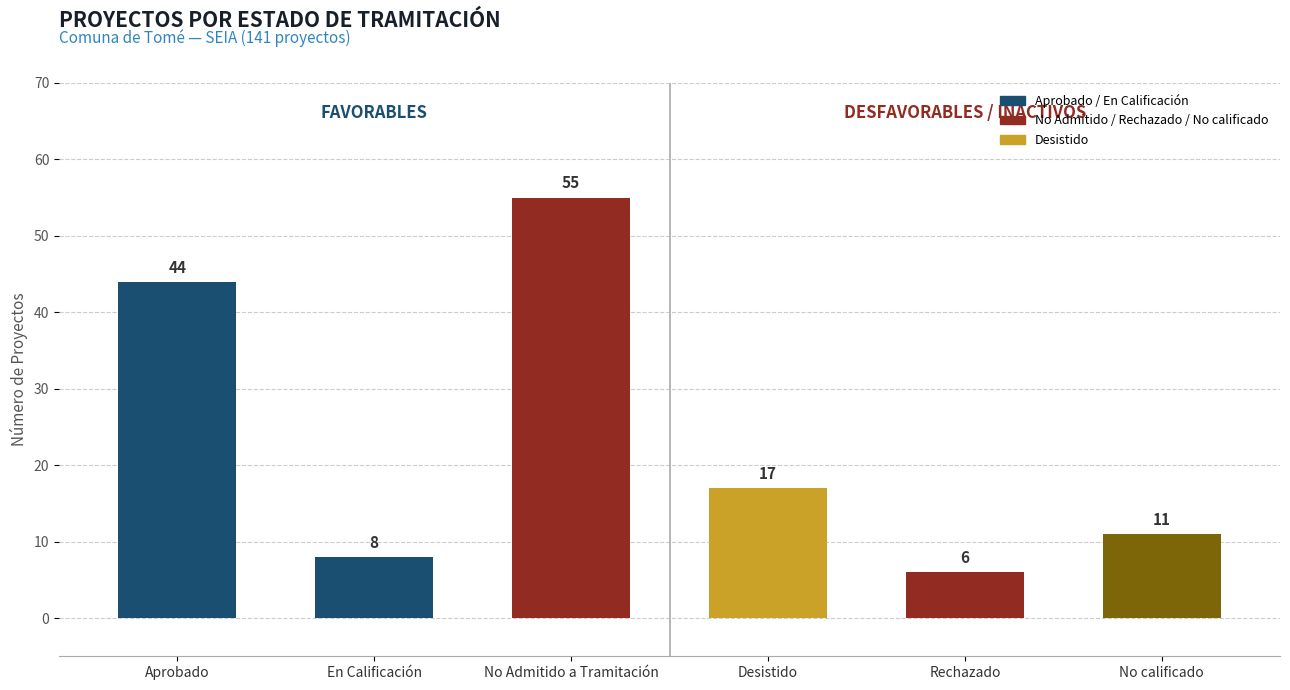

Which category has the lowest value across all series?

Rechazado